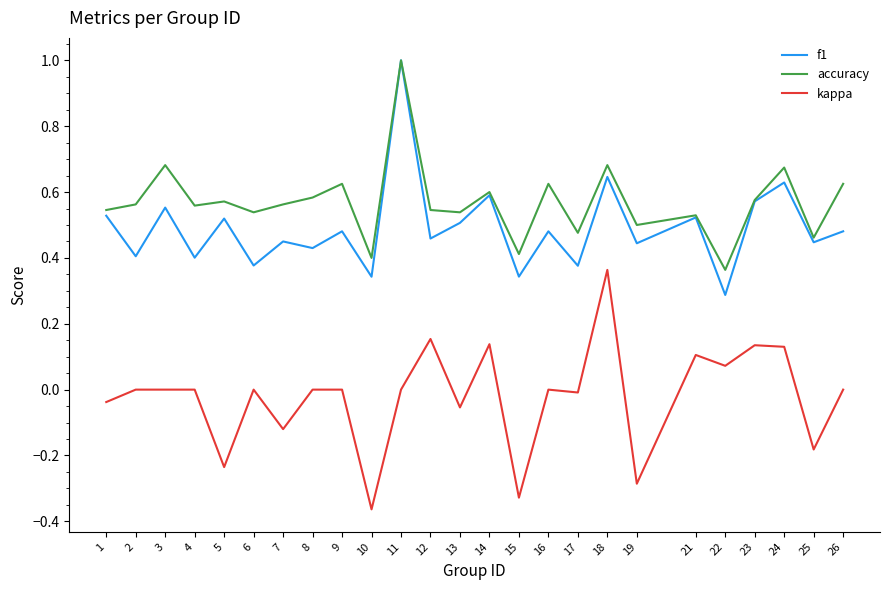

True or false: f1 and kappa cross at least once.

False